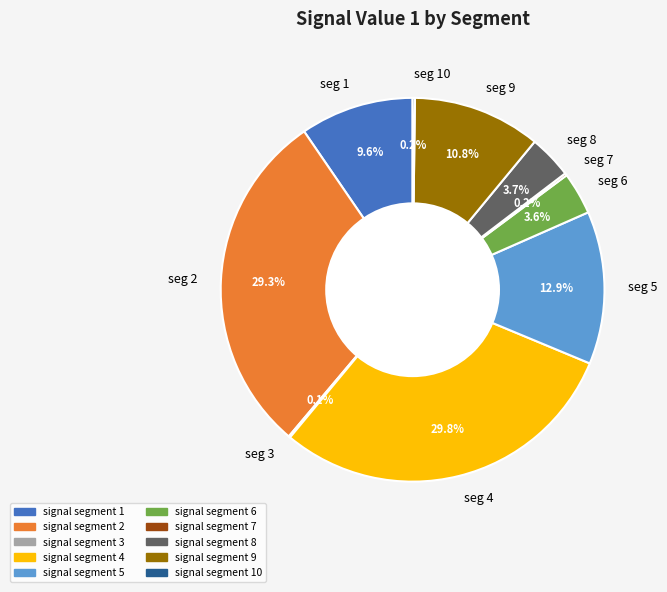

Do seg 5 and seg 2 together represent more than half of the pie?

No